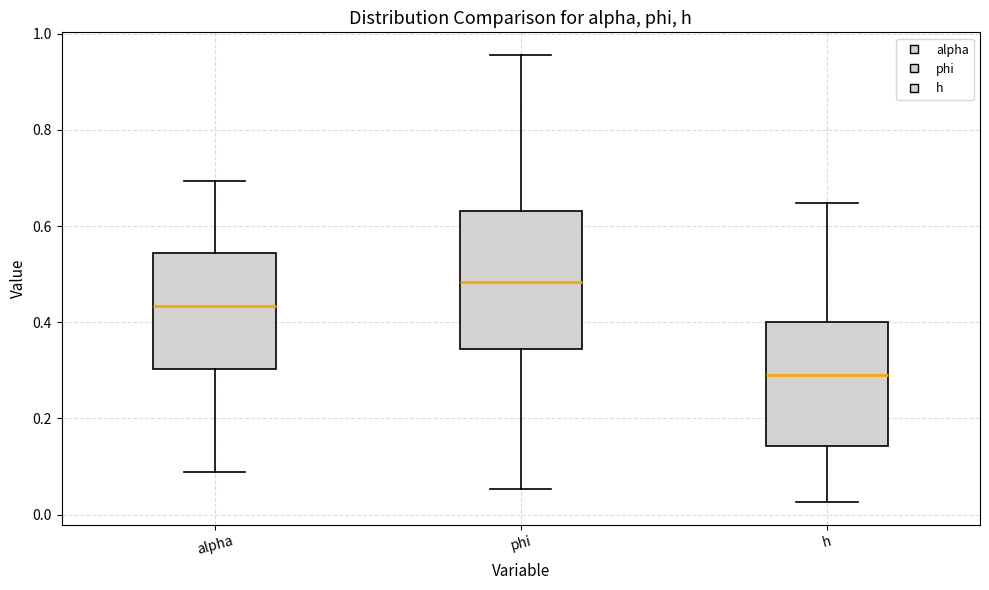

Where does the upper whisker of the box for phi end on the y-axis? The values are not printed on the chart, so give them approximately, as read against the axis.

0.96